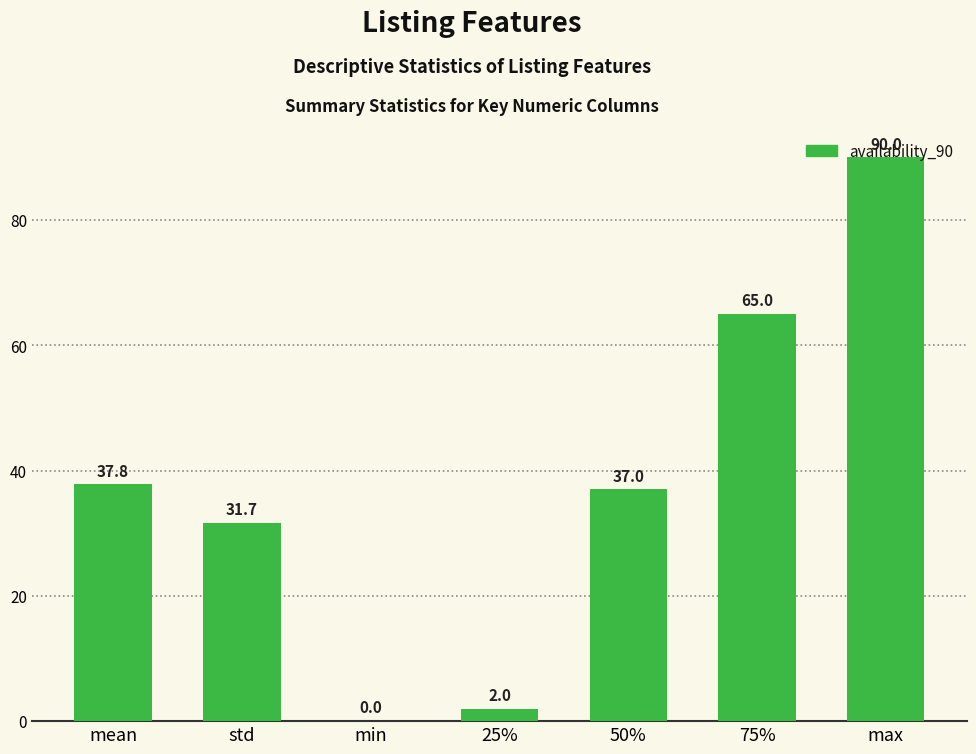

True or false: the data shows 0.0 at min.

True